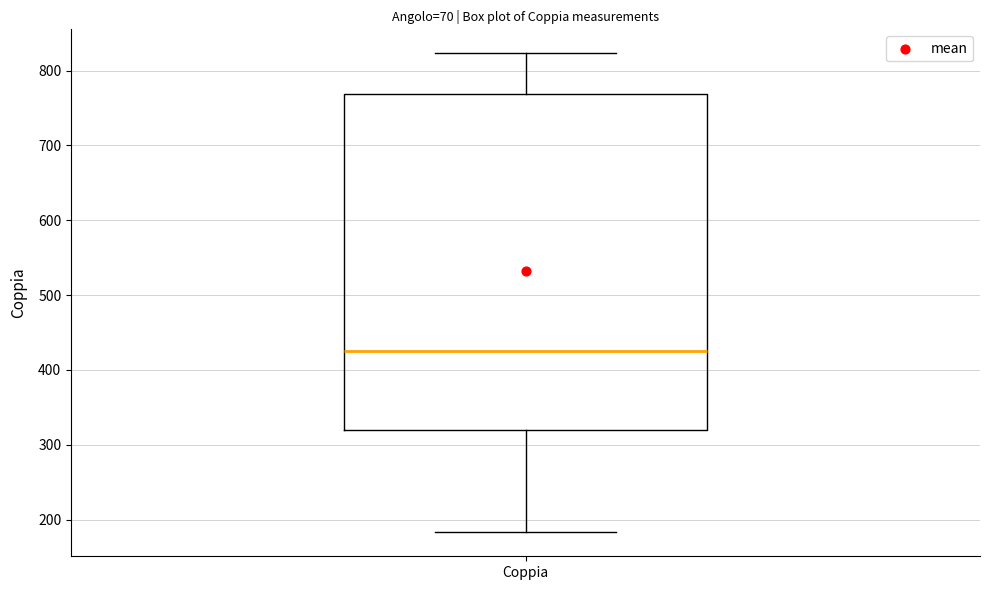

Transcribe this box plot: give where the median line is, the range the box spans, and where the two whiskers end, as read against the y-axis. The values are not printed on the chart, so give them approximately, as read against the axis.

median 430, box 320 to 770, whiskers 180 to 820